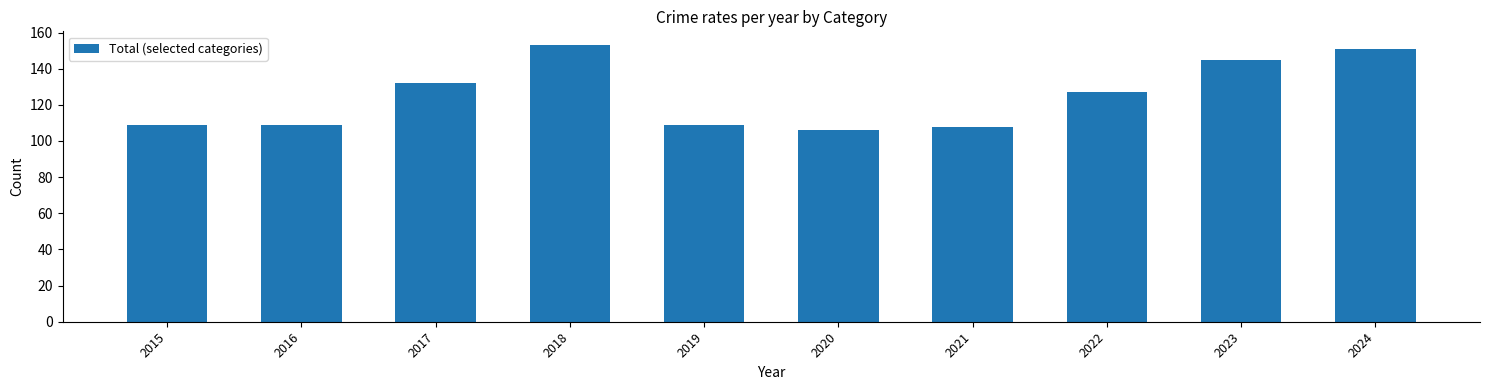

What is the value of the 5th bar from the left?

109